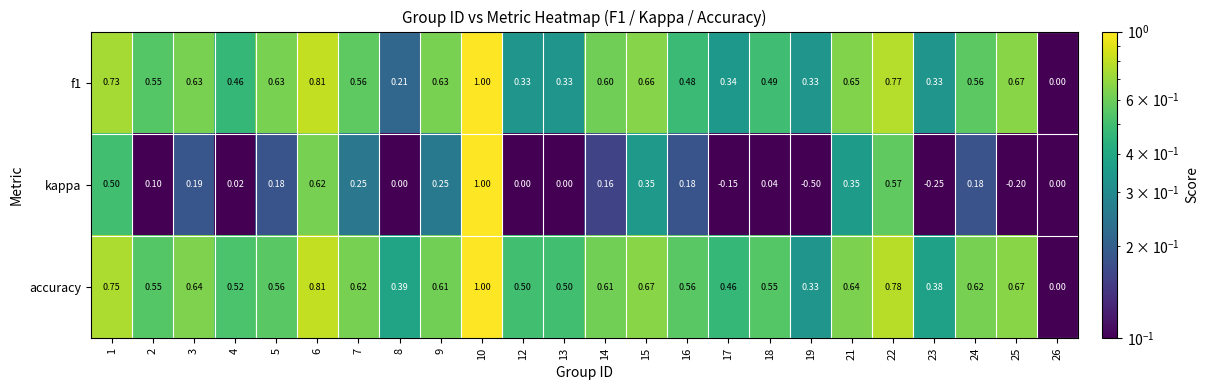

Which category has the lowest value across all series?

19